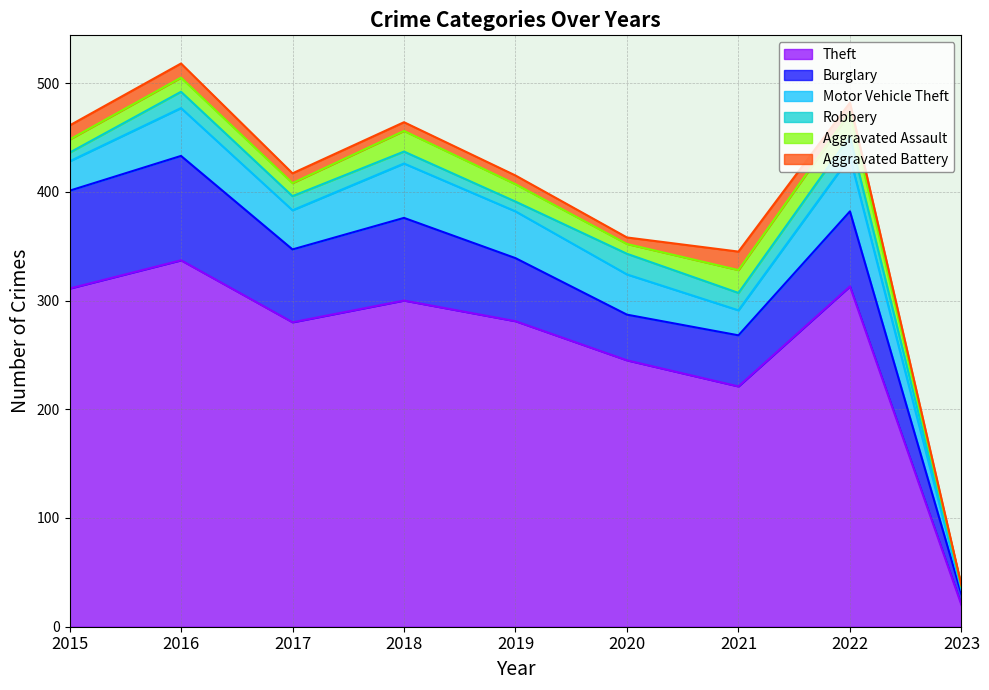

Is it true that Aggravated Battery equals 7 at 2016?

False